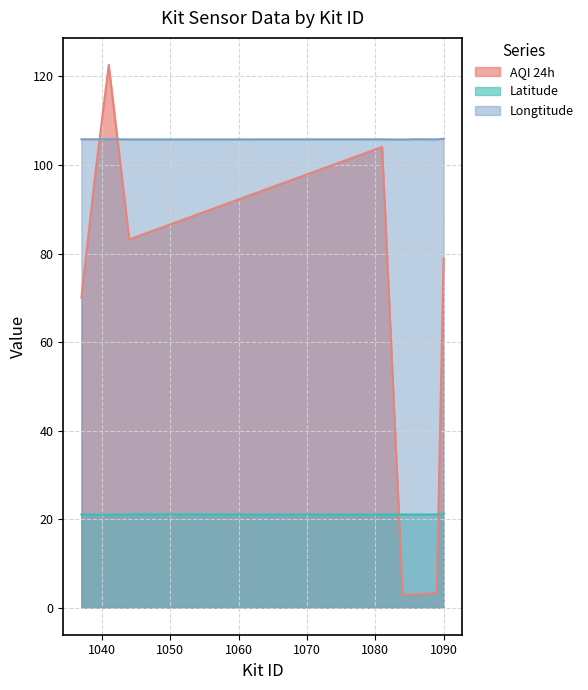

Is the value of Longtitude at 1089 greater than the value of Latitude at 1039?

Yes